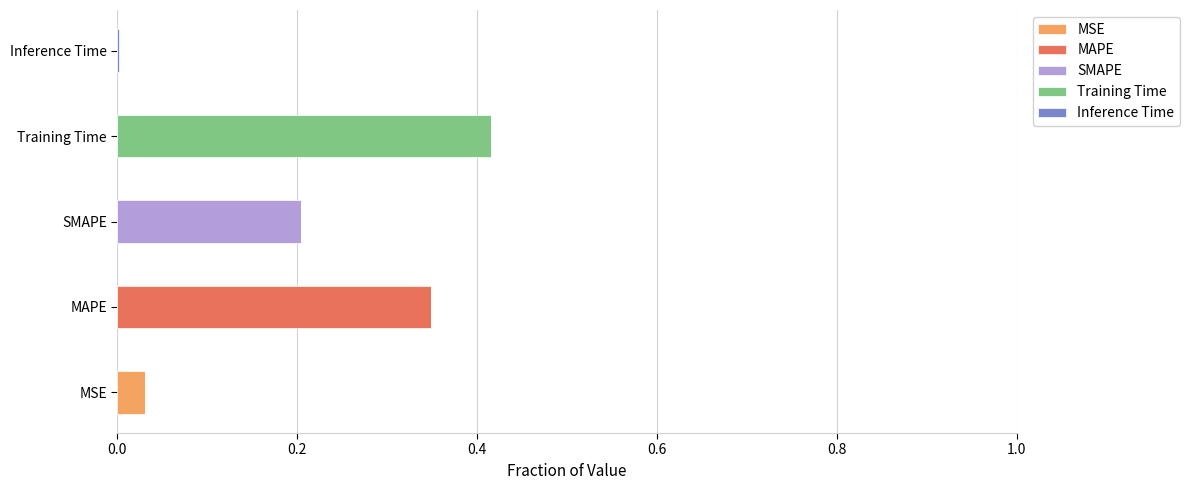

Is it true that MSE equals 0.1 at MSE?

False